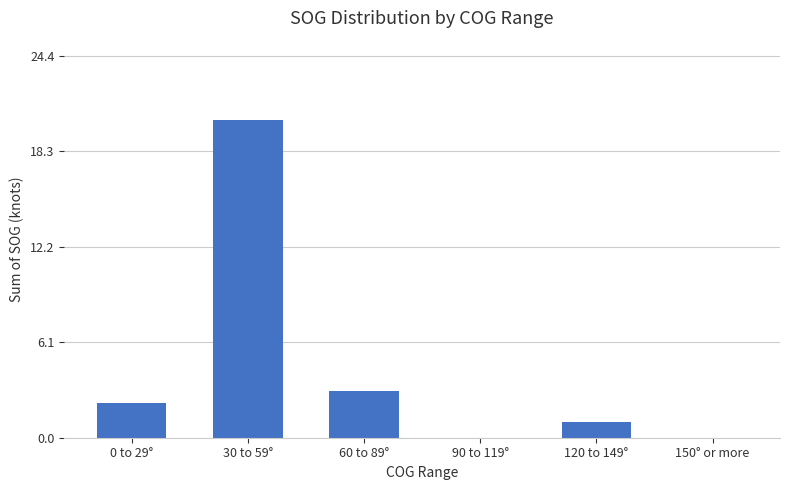

What is the sum of all values?

26.5